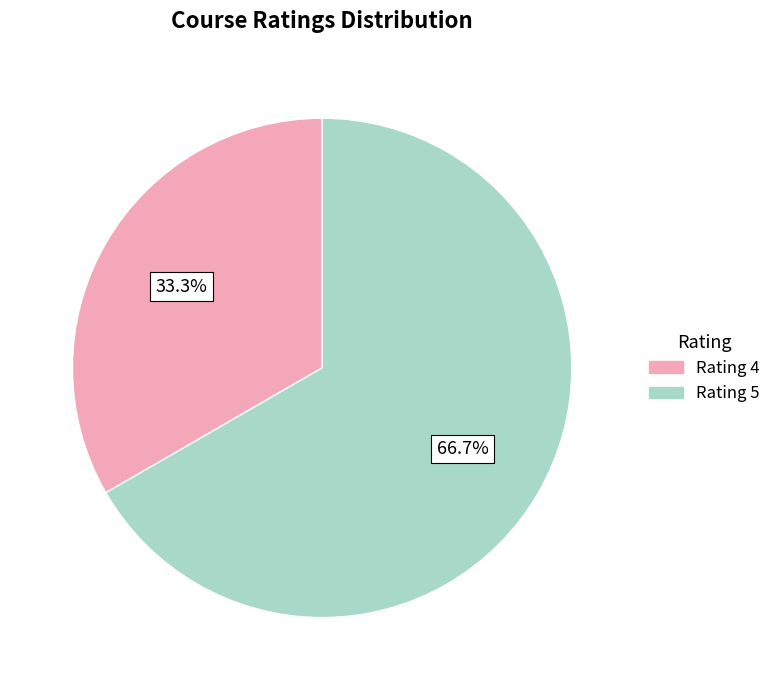

To the nearest percent, what is the difference between the largest and smallest slice percentages?

33%